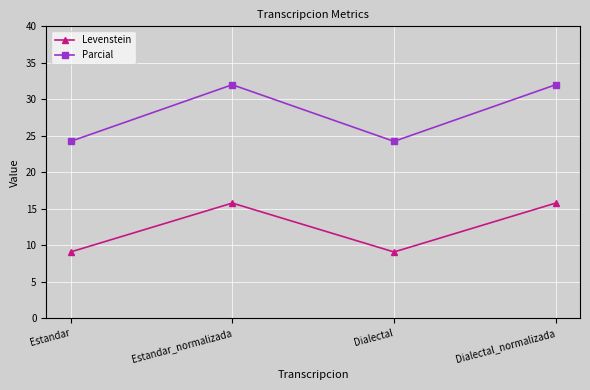

Reading right to left, extract all data points from this chart.

Levenstein: 15.8	9.1	15.8	9.1
Parcial: 32.0	24.2	32.0	24.2